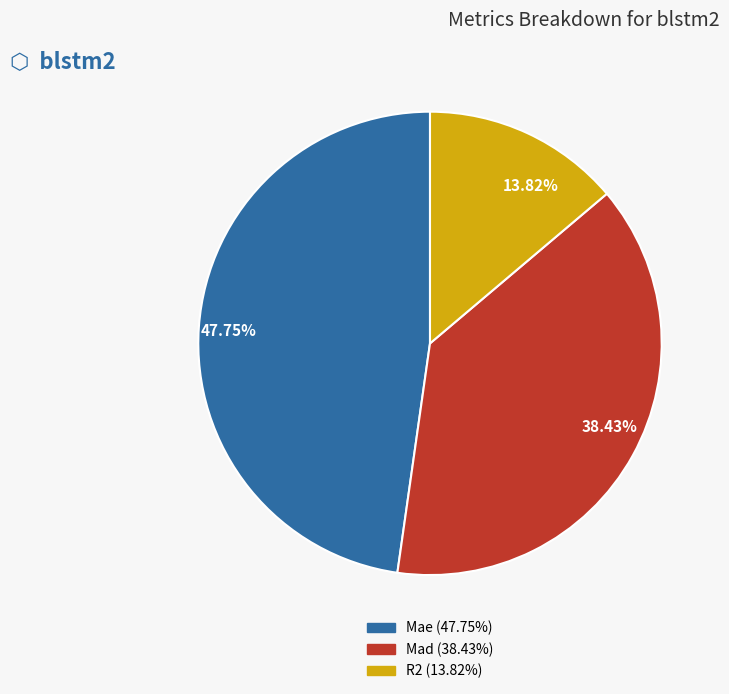

Is there any slice that represents more than half of the pie?

No